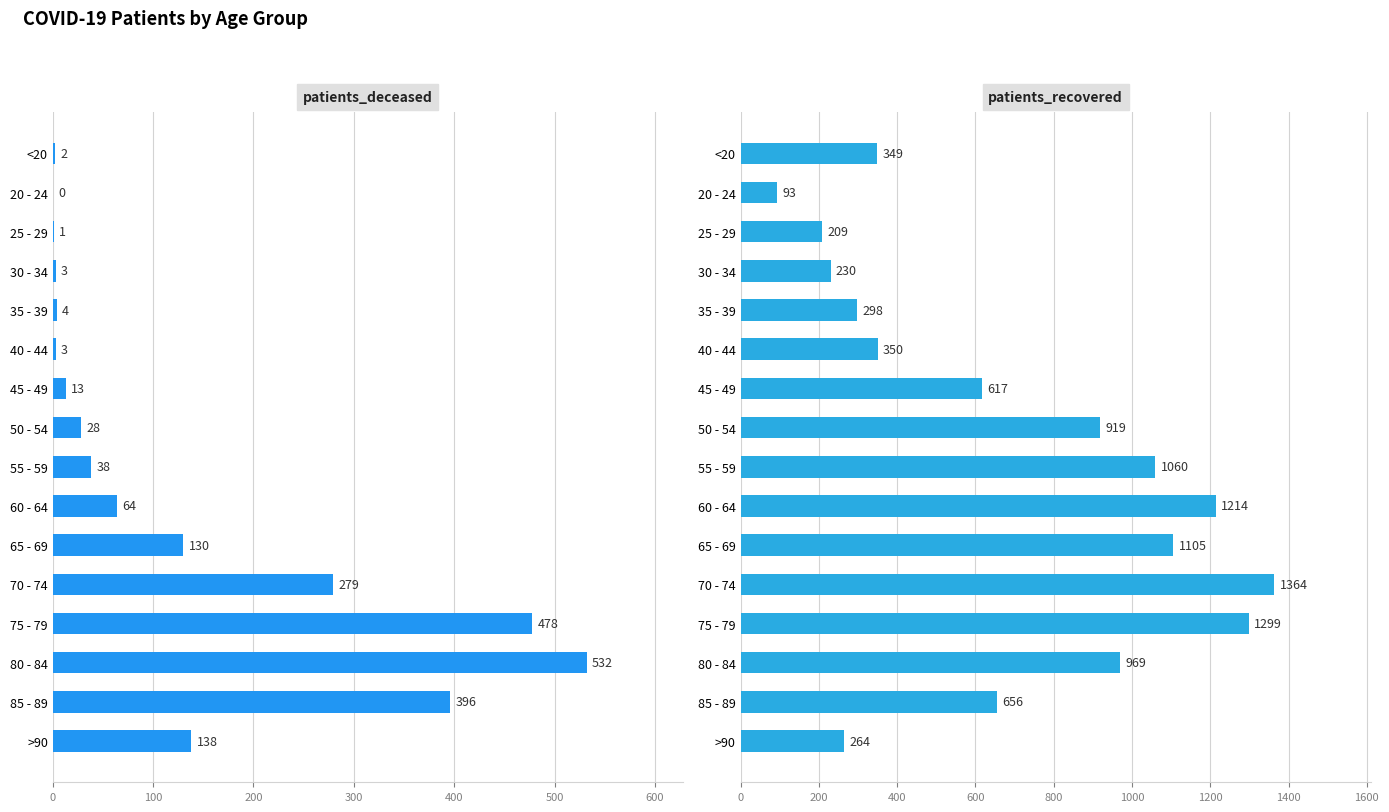

Reading left to right, list all the values displayed in this chart.

patients_deceased: 2	0	1	3	4	3	13	28	38	64	130	279	478	532	396	138
patients_recovered: 349	93	209	230	298	350	617	919	1060	1214	1105	1364	1299	969	656	264